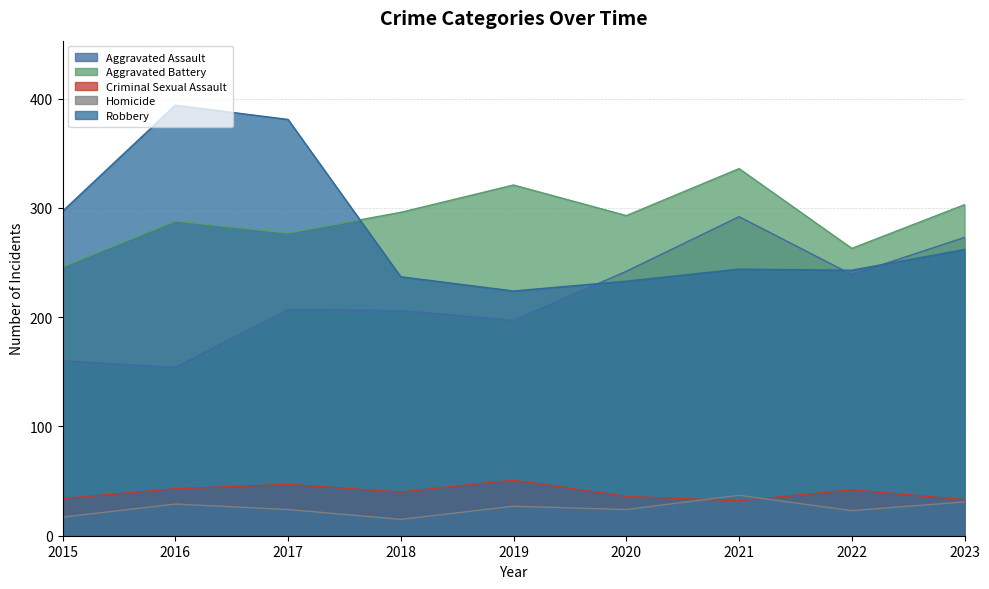

At 2023, list the series in order from largest to smallest.

Aggravated Battery, Aggravated Assault, Robbery, Criminal Sexual Assault, Homicide